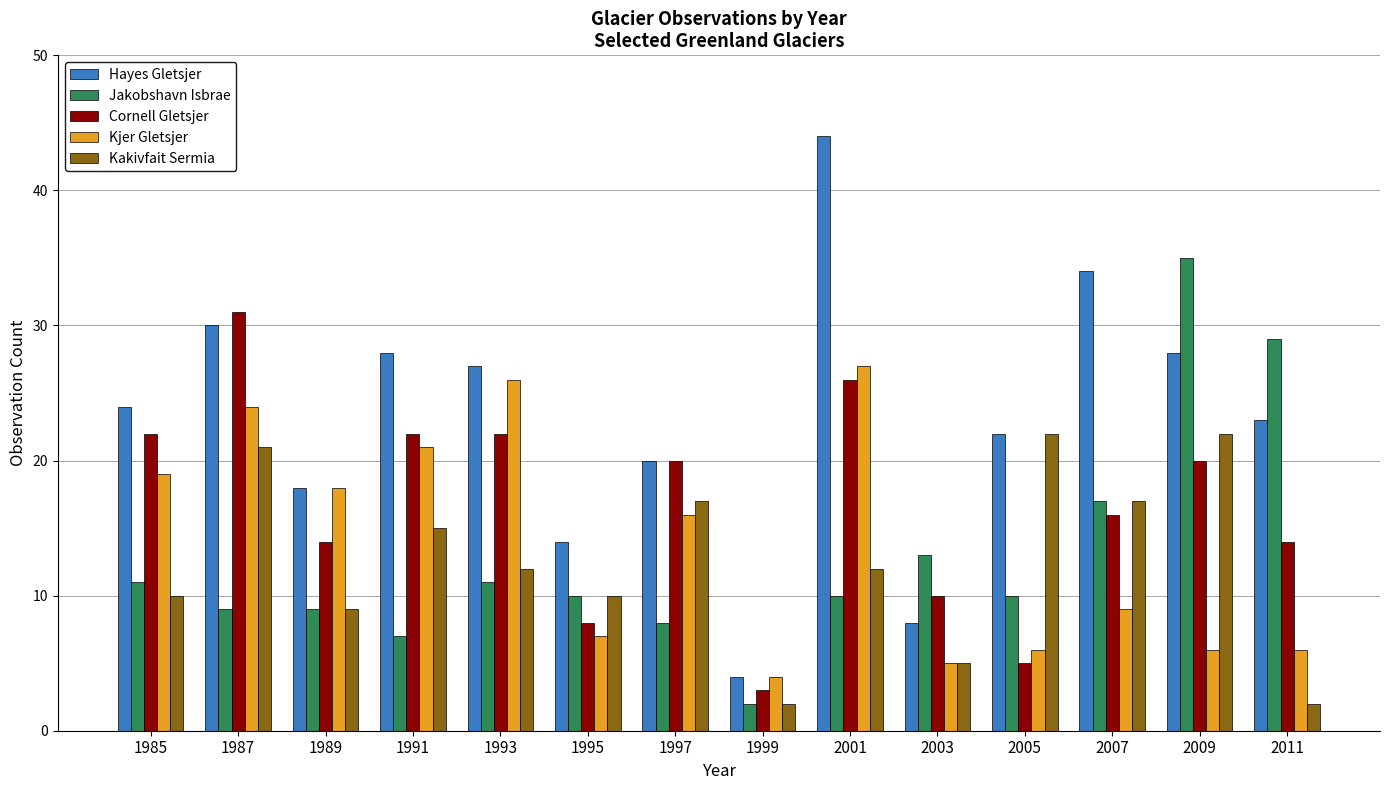

Reading left to right, extract all data points from this chart.

Hayes Gletsjer: 1985=24	1987=30	1989=18	1991=28	1993=27	1995=14	1997=20	1999=4	2001=44	2003=8	2005=22	2007=34	2009=28	2011=23
Jakobshavn Isbrae: 1985=11	1987=9	1989=9	1991=7	1993=11	1995=10	1997=8	1999=2	2001=10	2003=13	2005=10	2007=17	2009=35	2011=29
Cornell Gletsjer: 1985=22	1987=31	1989=14	1991=22	1993=22	1995=8	1997=20	1999=3	2001=26	2003=10	2005=5	2007=16	2009=20	2011=14
Kjer Gletsjer: 1985=19	1987=24	1989=18	1991=21	1993=26	1995=7	1997=16	1999=4	2001=27	2003=5	2005=6	2007=9	2009=6	2011=6
Kakivfait Sermia: 1985=10	1987=21	1989=9	1991=15	1993=12	1995=10	1997=17	1999=2	2001=12	2003=5	2005=22	2007=17	2009=22	2011=2